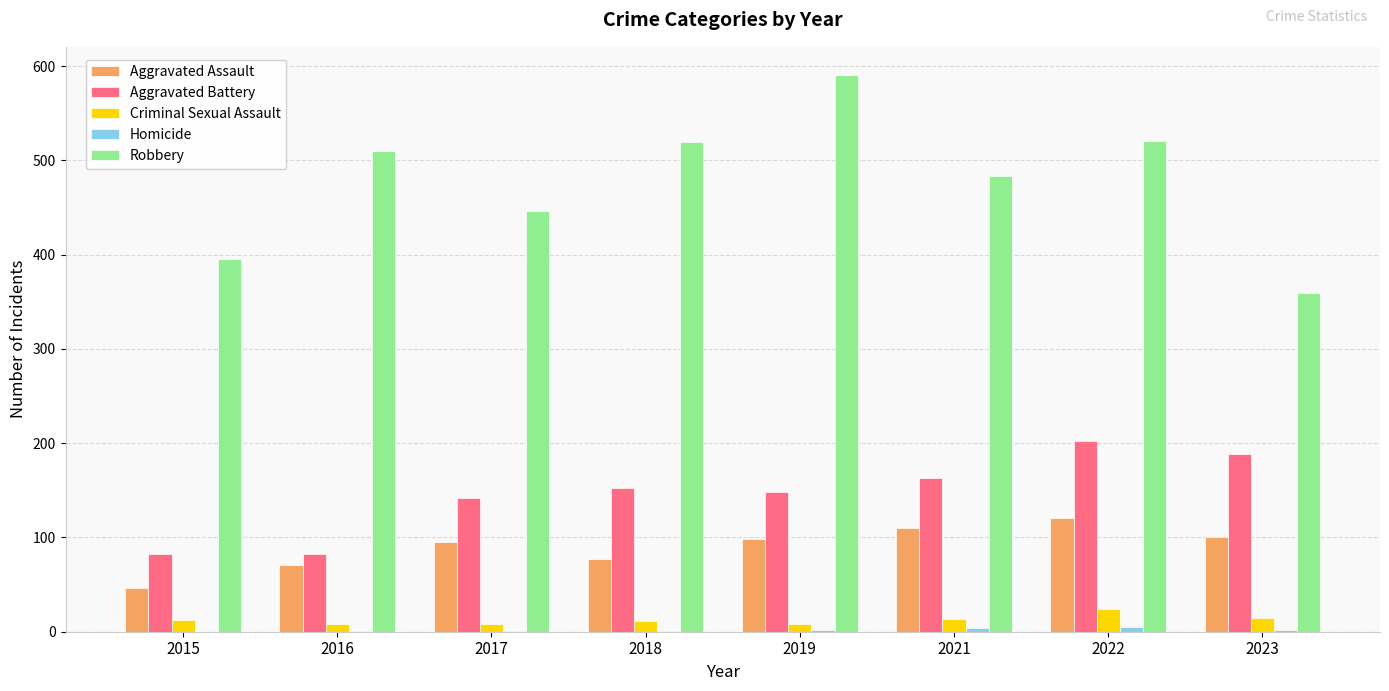

Count the number of categories in the chart.

8